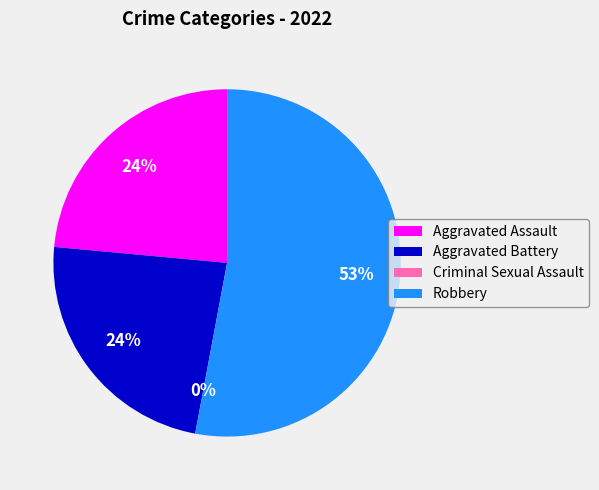

True or false: Criminal Sexual Assault accounts for 1% of the total.

False